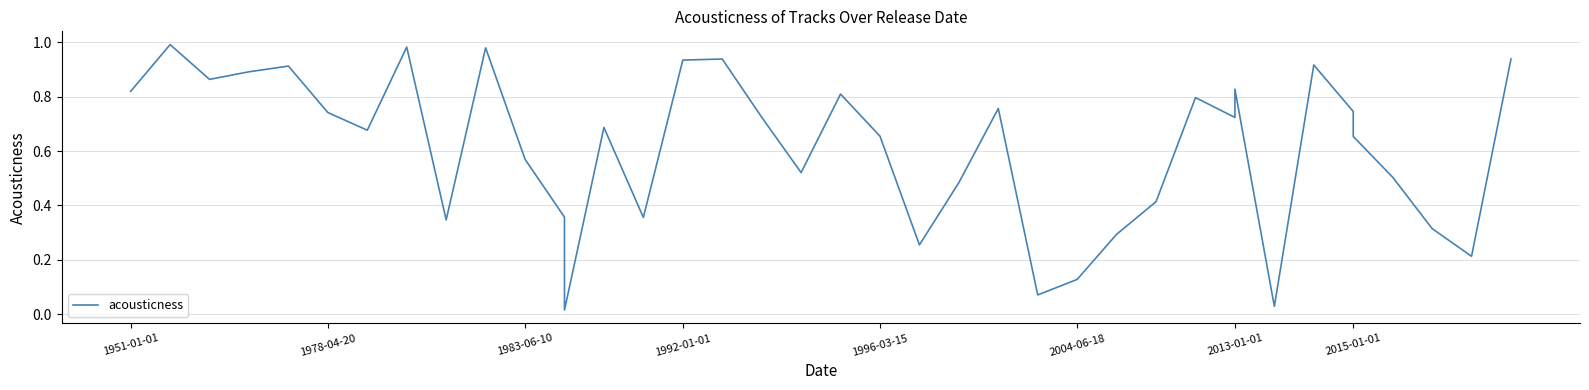

How many points are lower than both their immediate neighbors (excluding endpoints)?

11